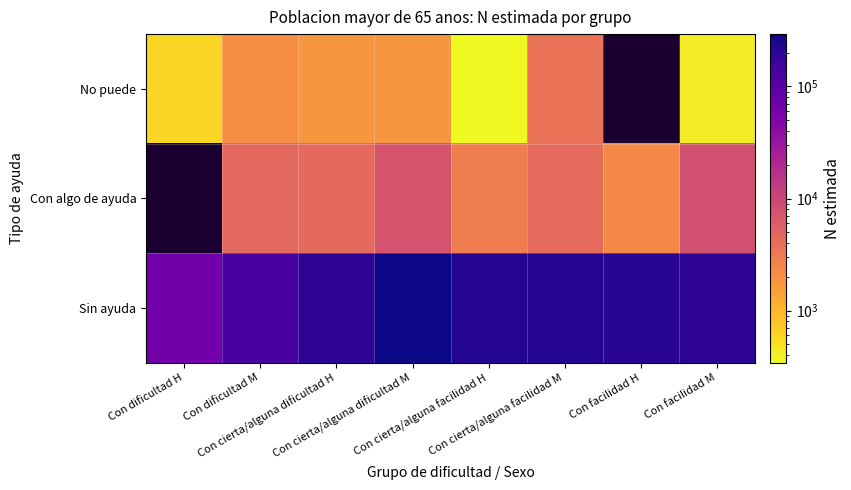

Which series has the largest total across all categories?

Sin ayuda